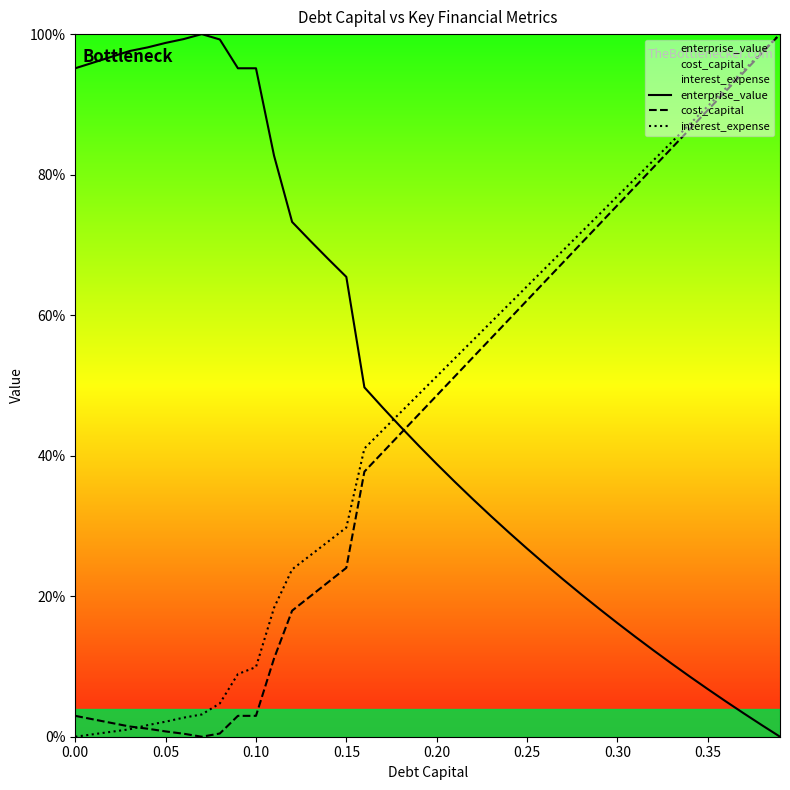

The interest_expense series shows 0.5 at 0.15. True or false?

False